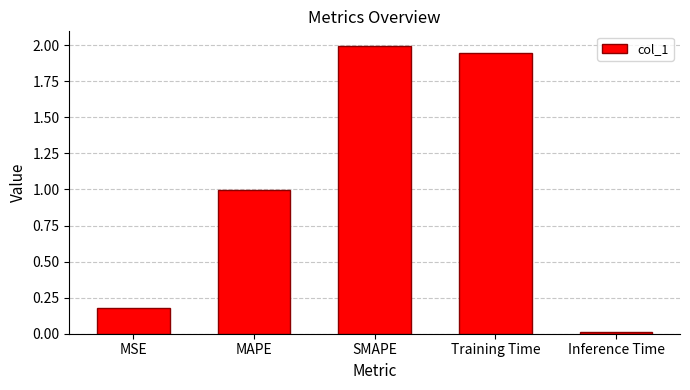

What is the greatest value displayed?

2.0